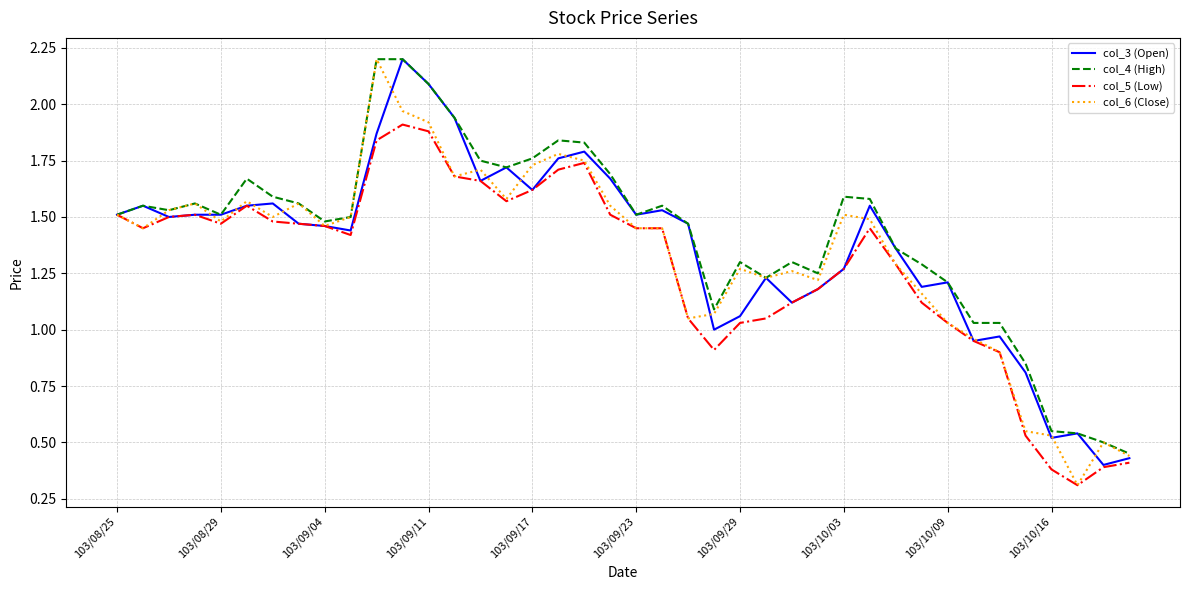

What is the minimum value shown in the chart?

0.3